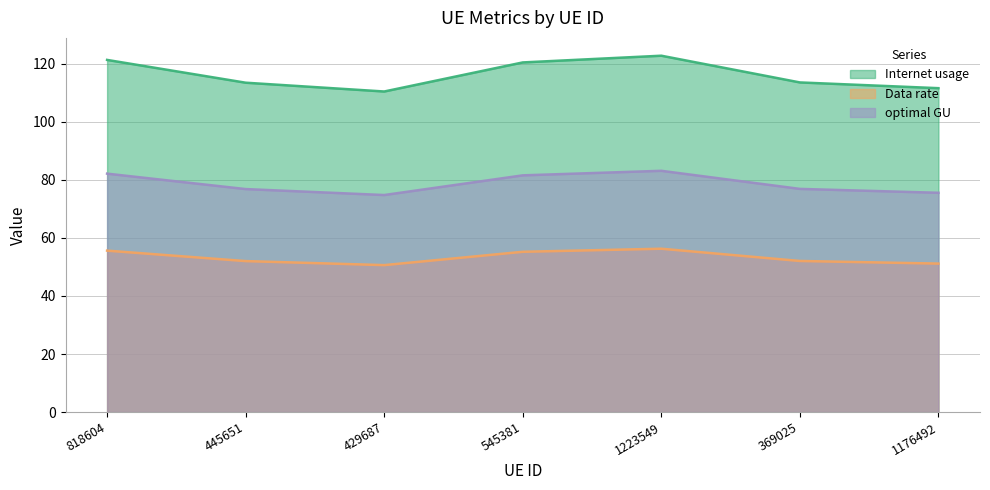

What is the difference between the Internet usage values at 1176492 and 1223549?

11.2